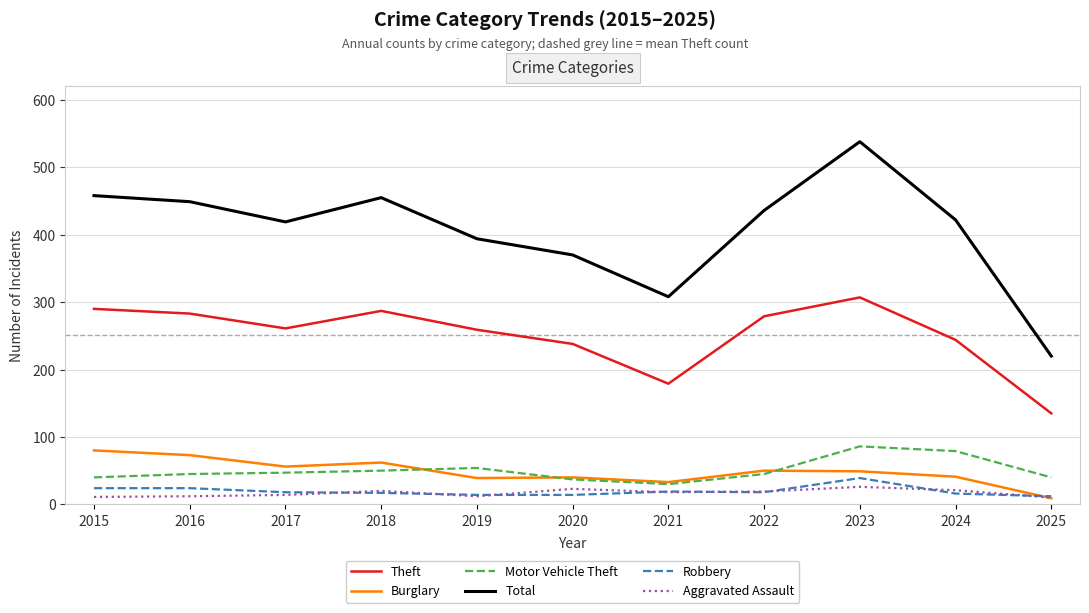

At which category is the sum across all series the highest?

2023